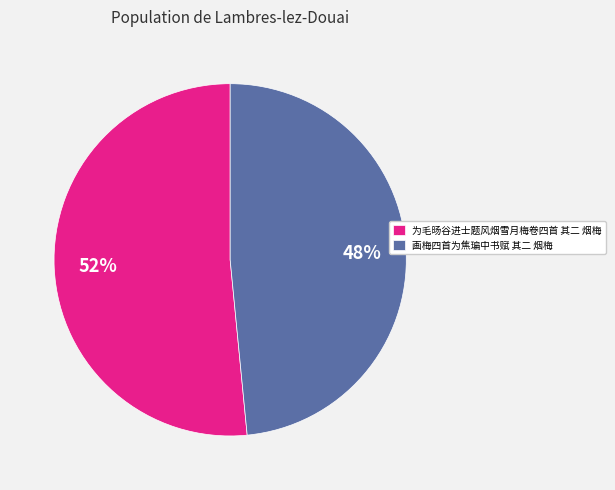

To the nearest percent, what portion does 画梅四首为焦㻞中书赋 其二 烟梅 represent?

48%